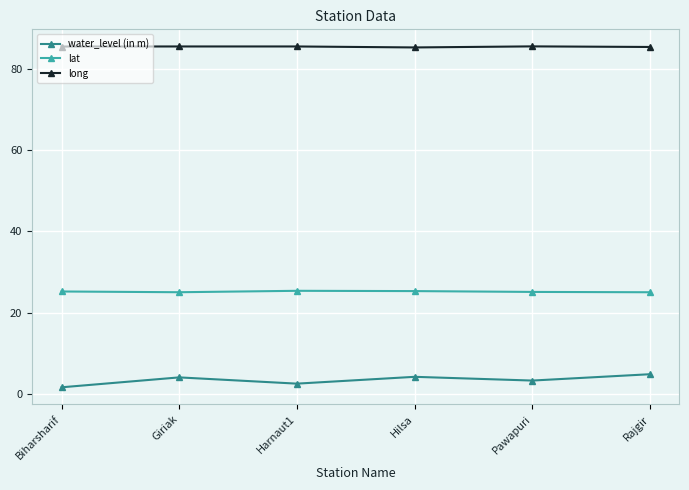

What are all the series names shown in the legend?

water_level (in m), lat, long